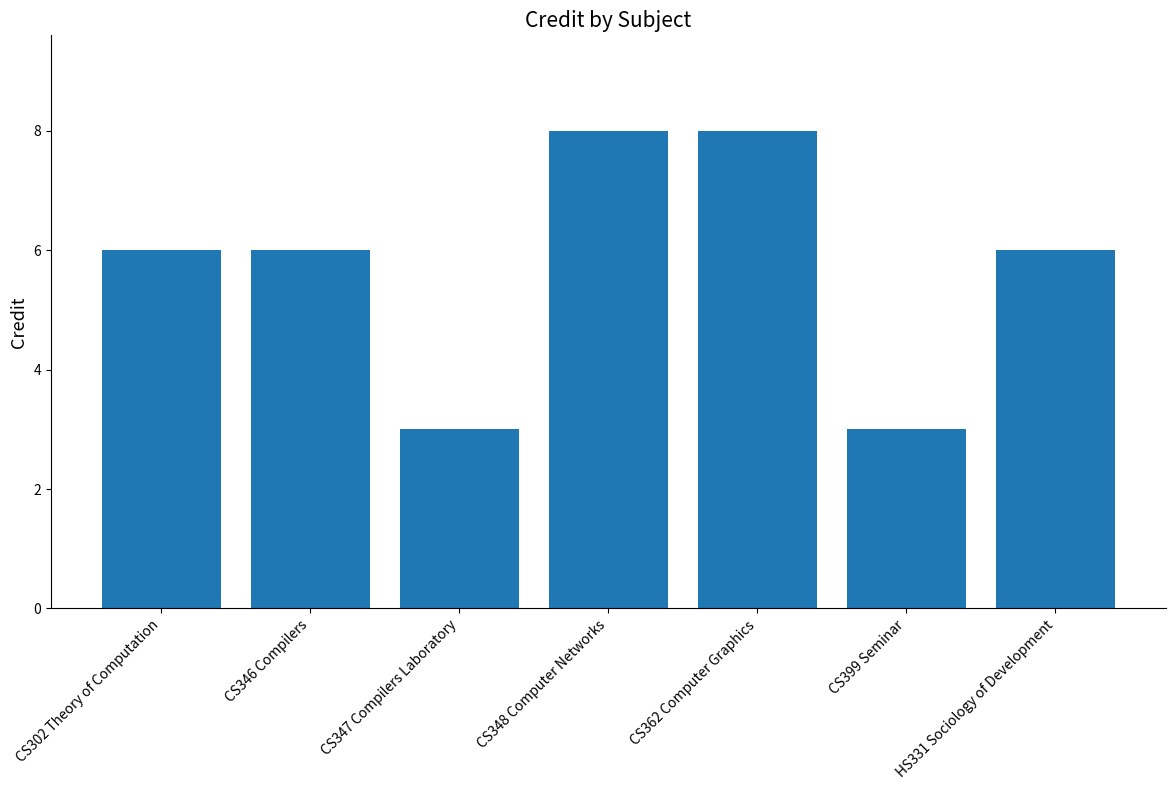

What is the minimum value shown in the chart?

3